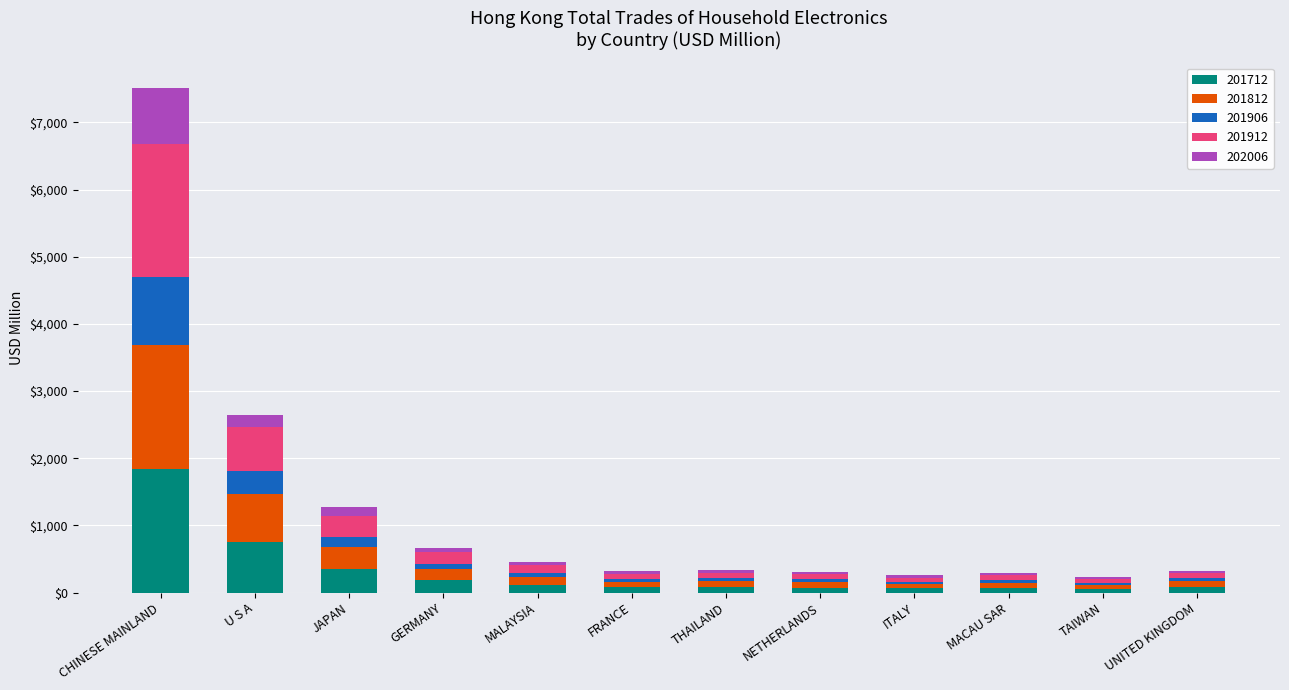

At which category is the sum across all series the highest?

CHINESE MAINLAND